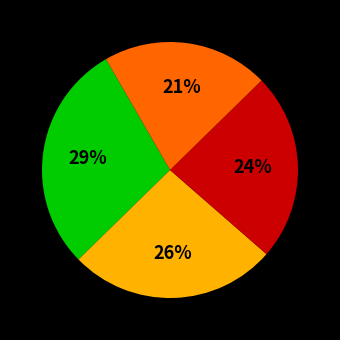

How many segments does this pie chart have?

4